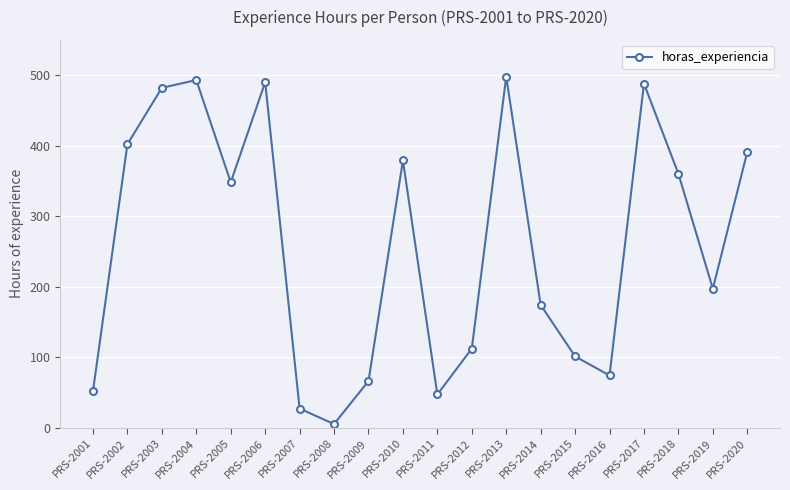

What is the sum of the values at PRS-2013 and PRS-2012?

610